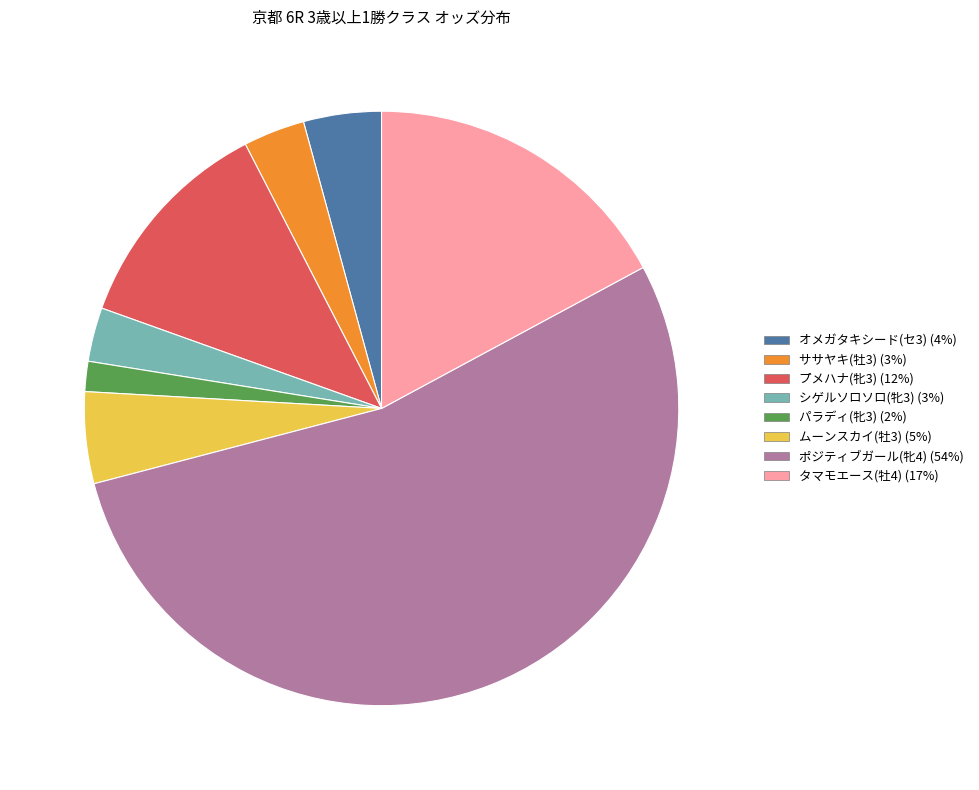

Is it true that ポジティブガール(牝4) is 47% of the pie?

False